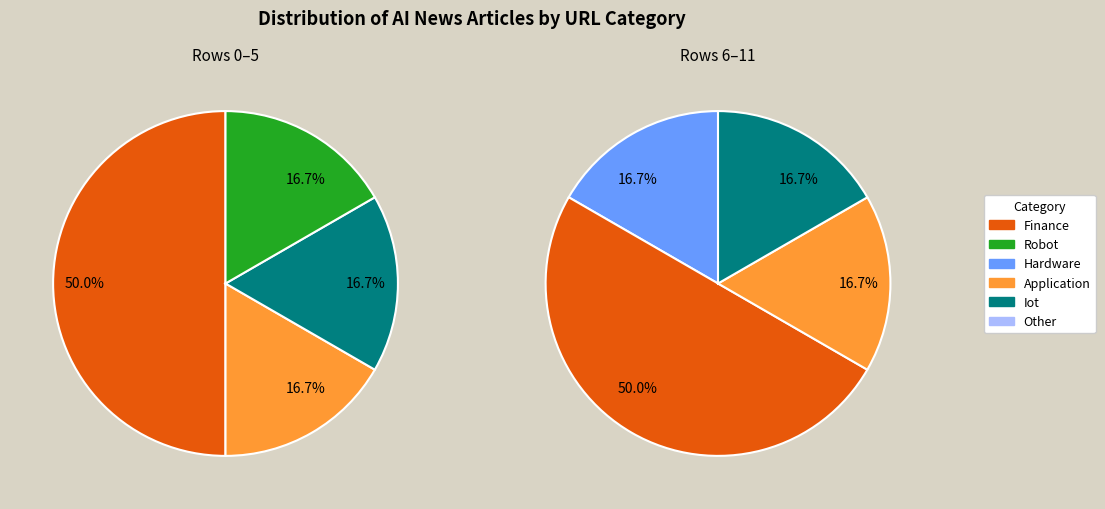

To the nearest percent, what is the difference between the largest and smallest slice percentages?

33%